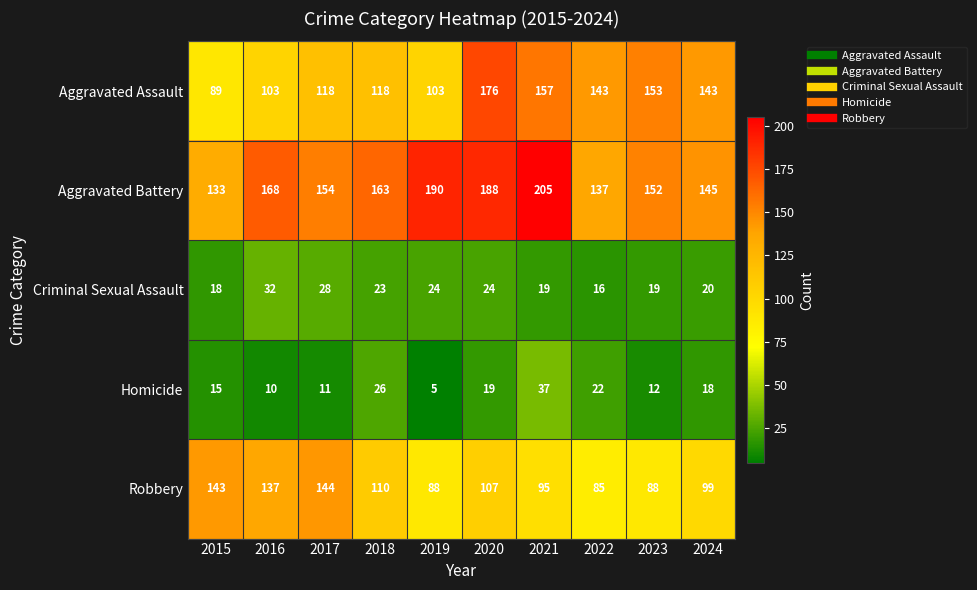

What is the spread (max minus min) of values at 2019?

185